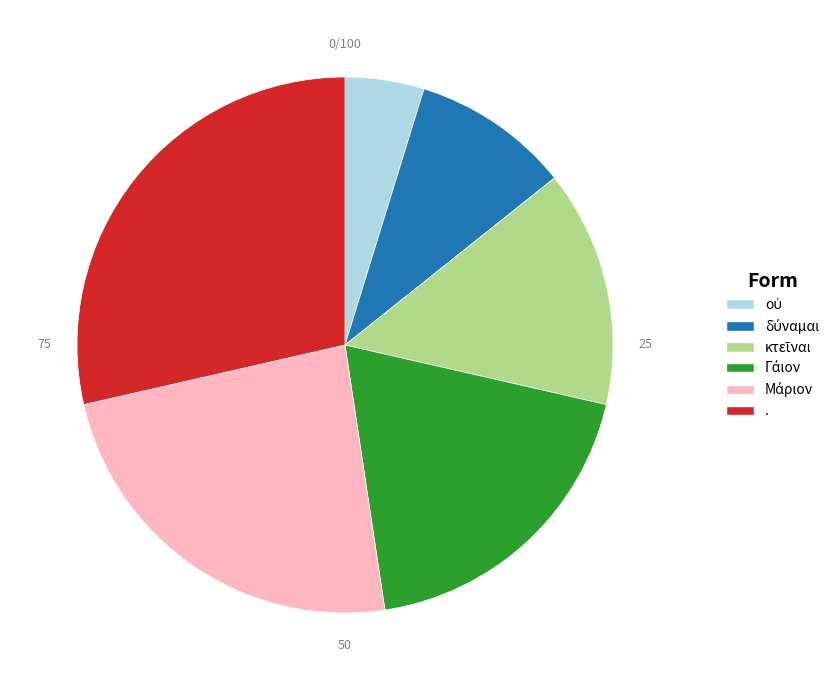

True or false: . accounts for 15% of the total.

False